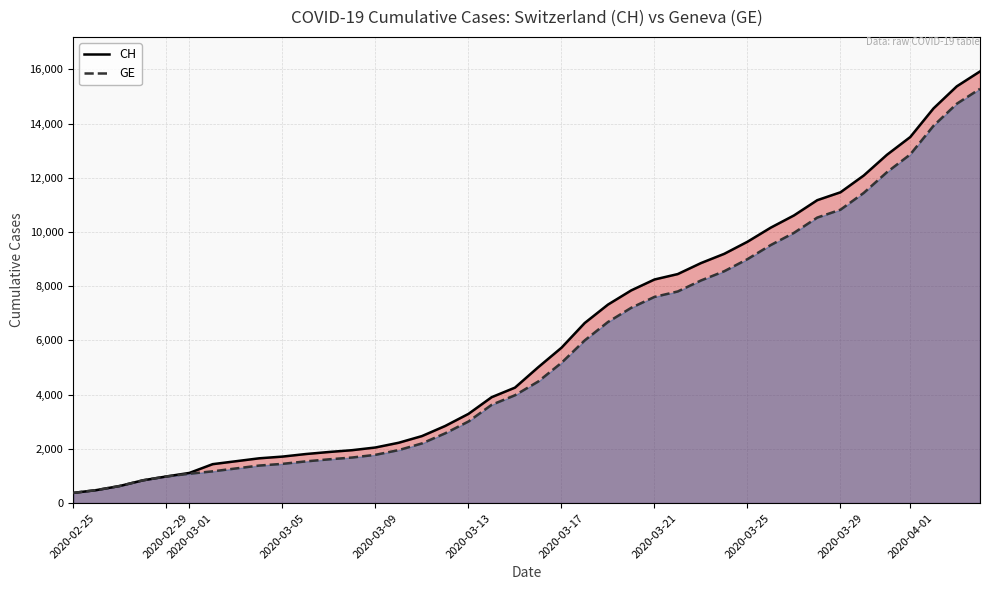

Which series has the widest spread of values?

CH